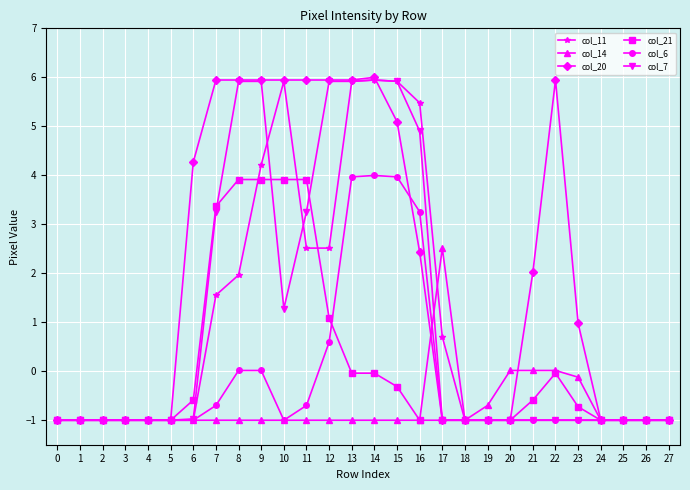

Which series has the largest range (max minus min)?

col_20